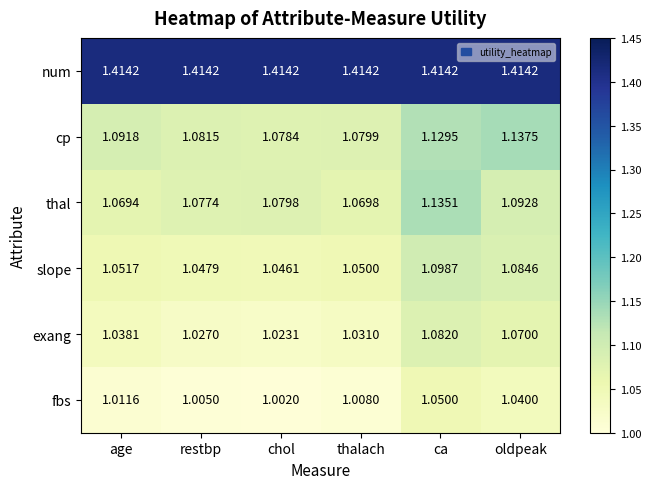

How many distinct data groups are displayed?

6